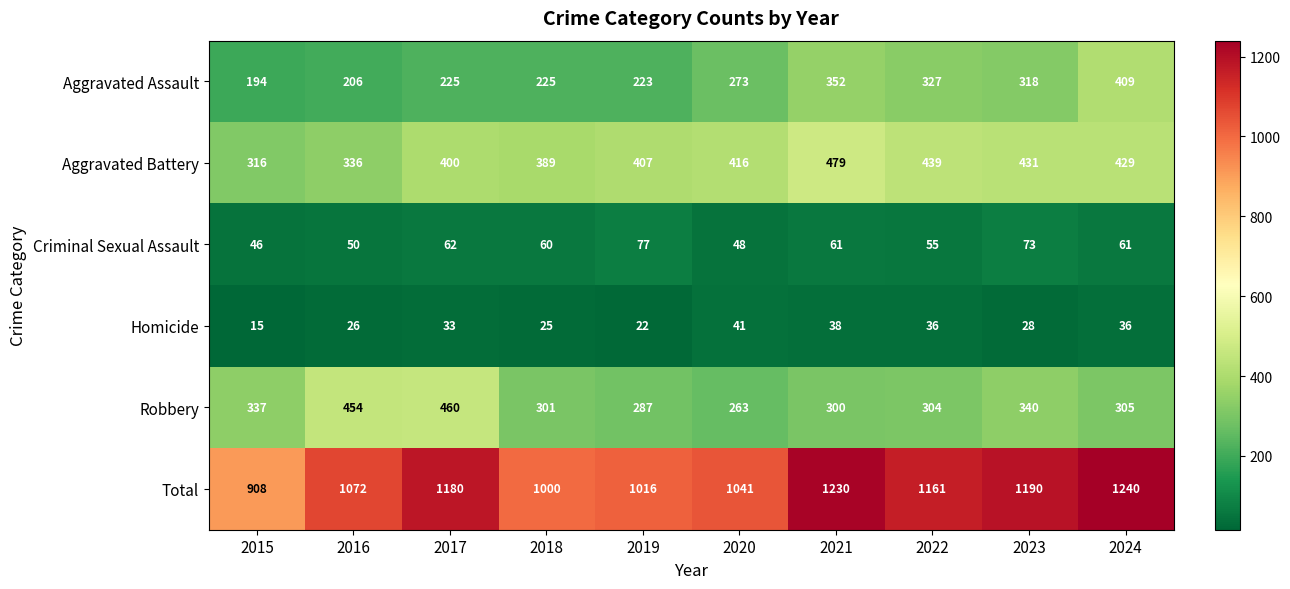

What is the difference between the highest and lowest values at 2022?

1125